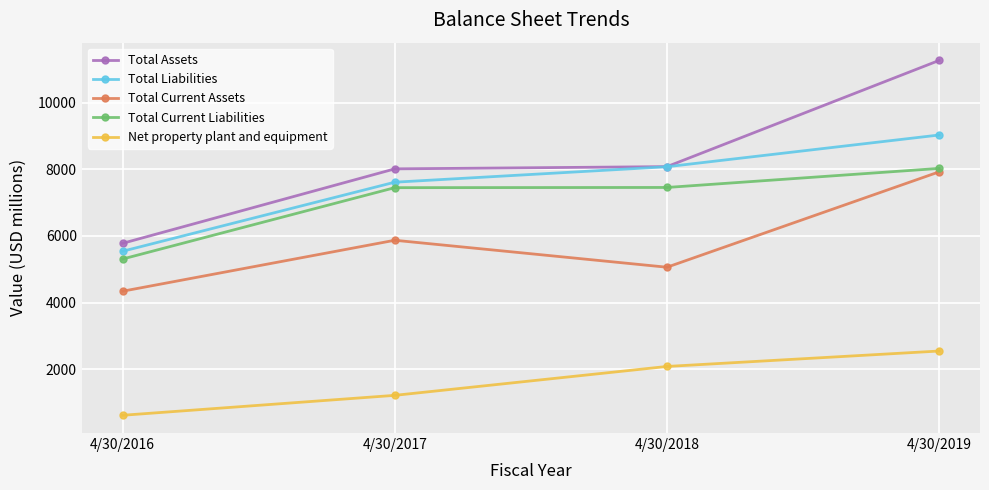

True or false: Total Current Assets and Total Assets cross at least once.

False